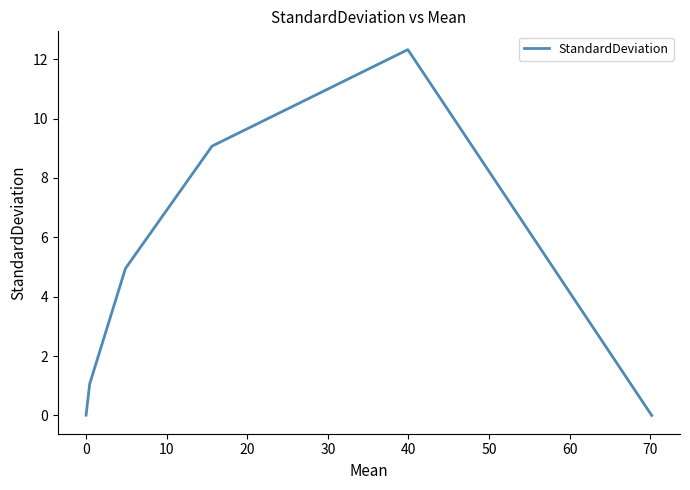

What is the difference between the maximum and minimum values?

12.3